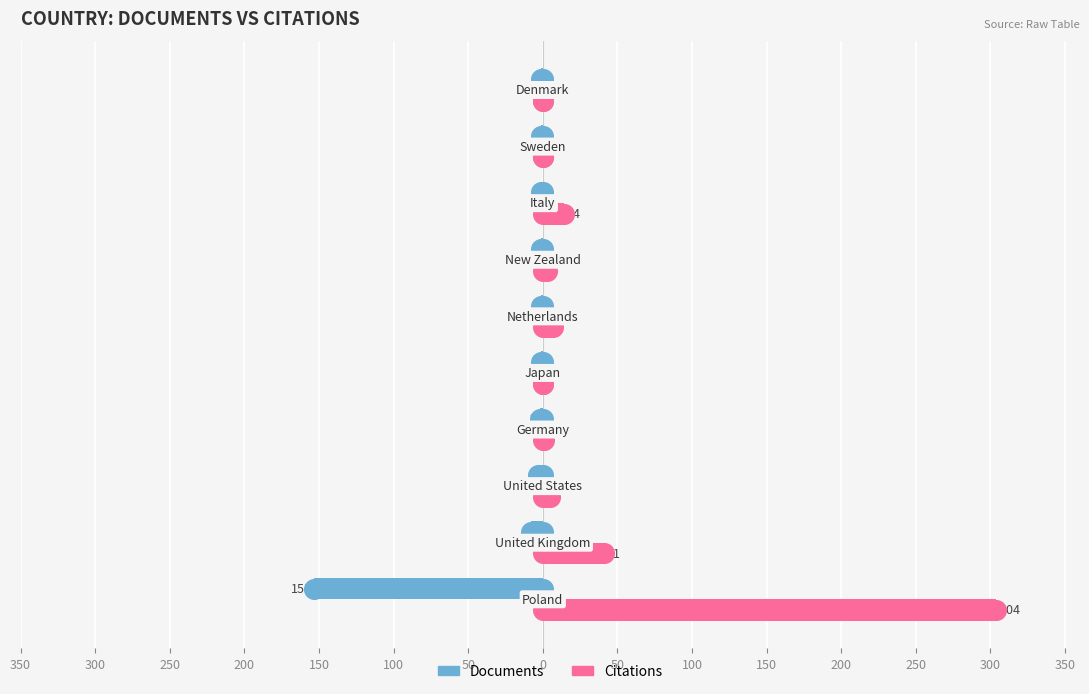

Is the value of Citations at 250 greater than the value of Documents at 350?

Yes